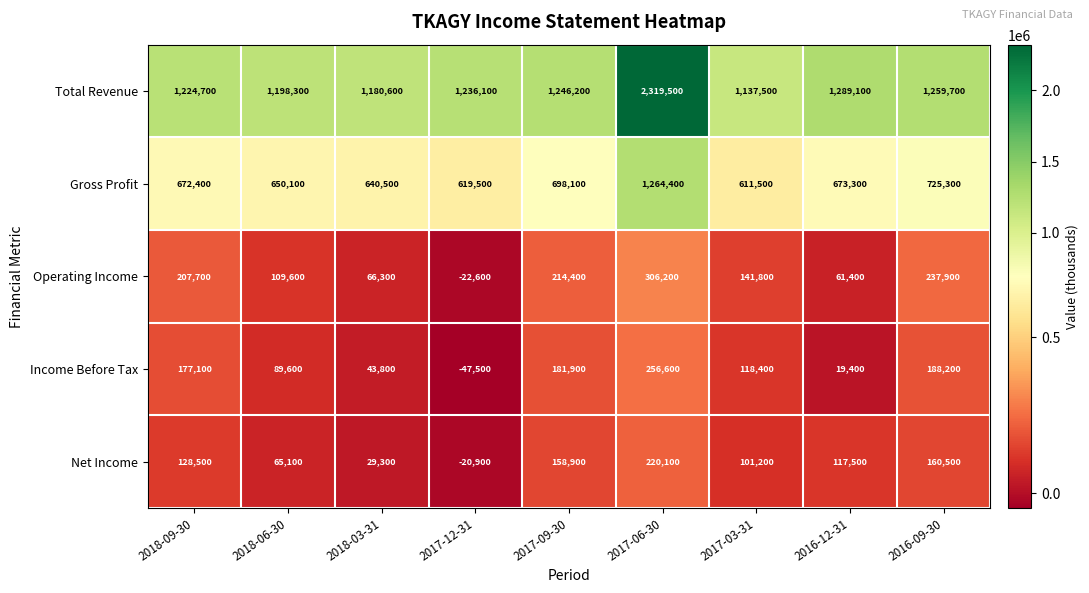

What is the difference between the highest and lowest values at 2017-03-31?

1036300